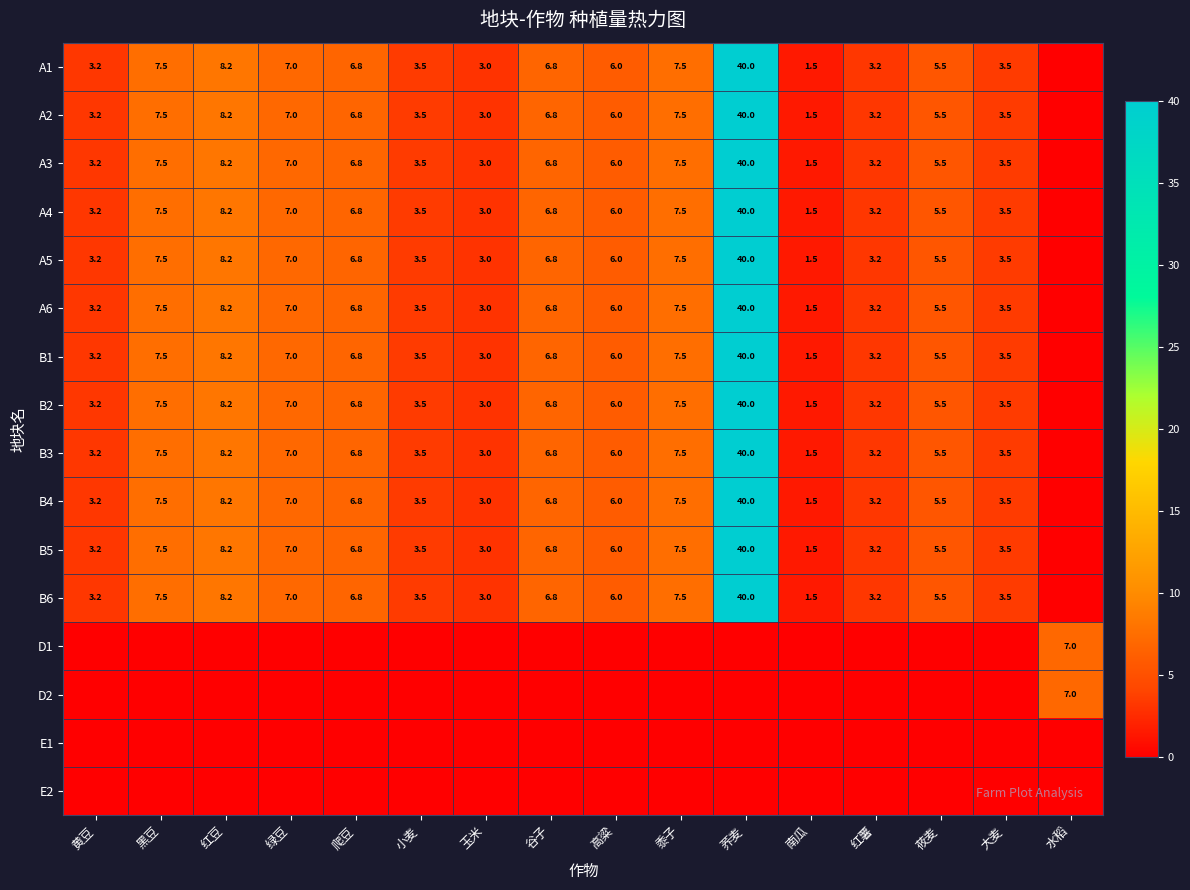

True or false: A1 has a value of 5.5 at 莜麦.

True